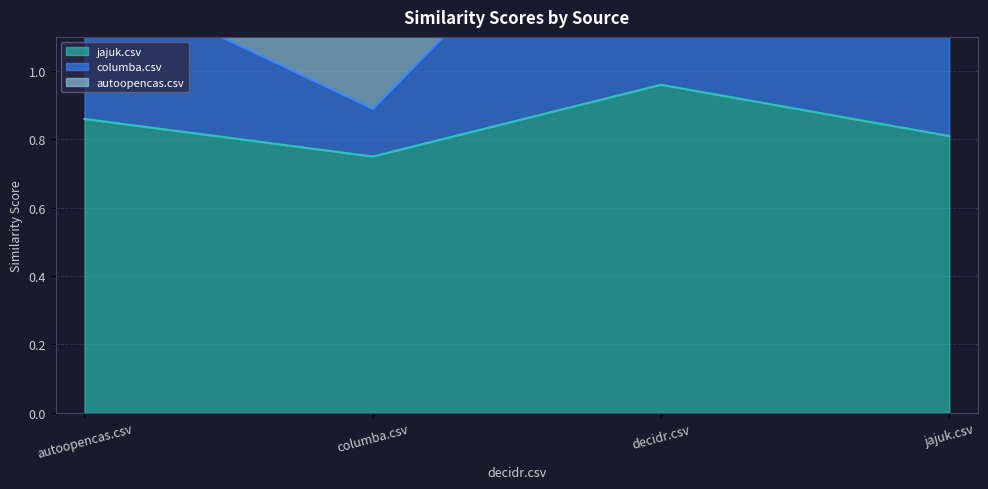

Reading left to right, transcribe all the data shown in this chart.

jajuk.csv: autoopencas.csv=0.9	columba.csv=0.8	decidr.csv=1.0	jajuk.csv=0.8
columba.csv: autoopencas.csv=1.3	columba.csv=0.9	decidr.csv=1.8	jajuk.csv=1.5